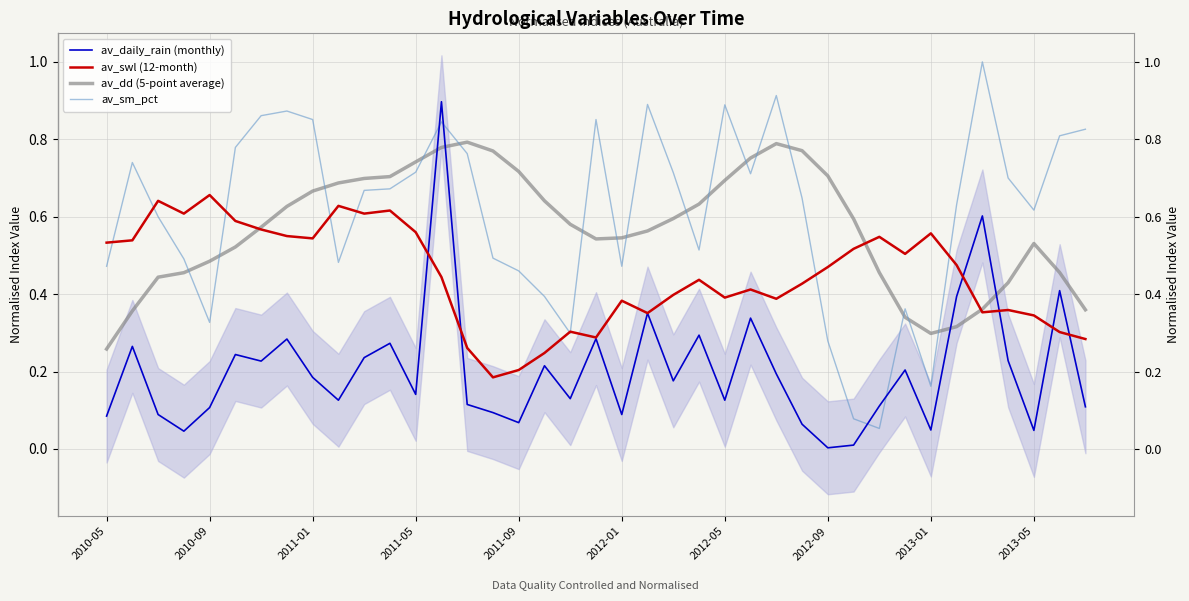

In av_dd (5-point average), how many points are lower than both neighbors (excluding endpoints)?

2